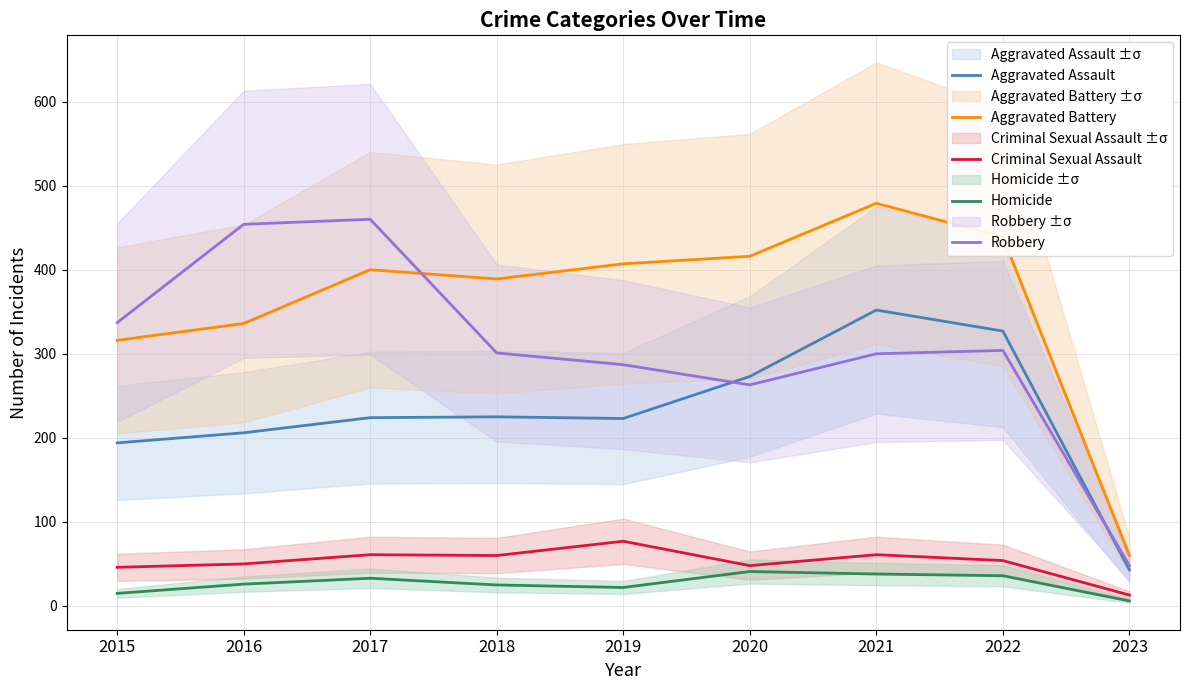

At which label does Aggravated Assault reach its peak?

2021